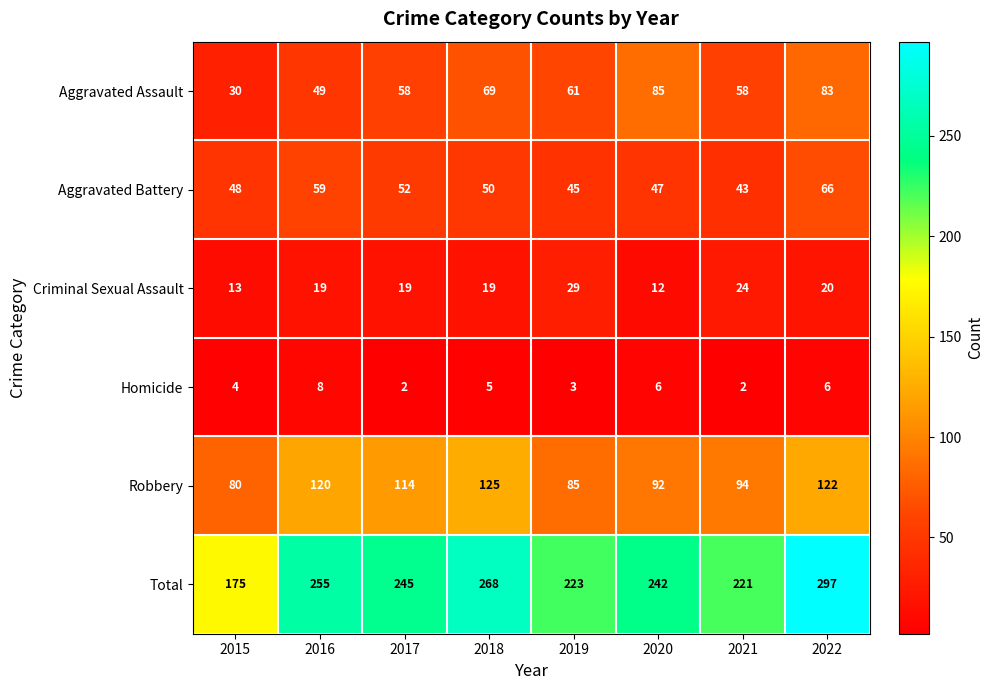

Is the value of Criminal Sexual Assault at 2016 greater than the value of Robbery at 2022?

No